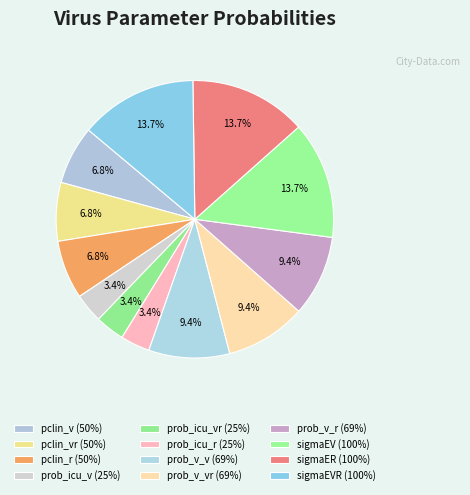

Which category has the biggest portion of the pie?

sigmaEV (100%)